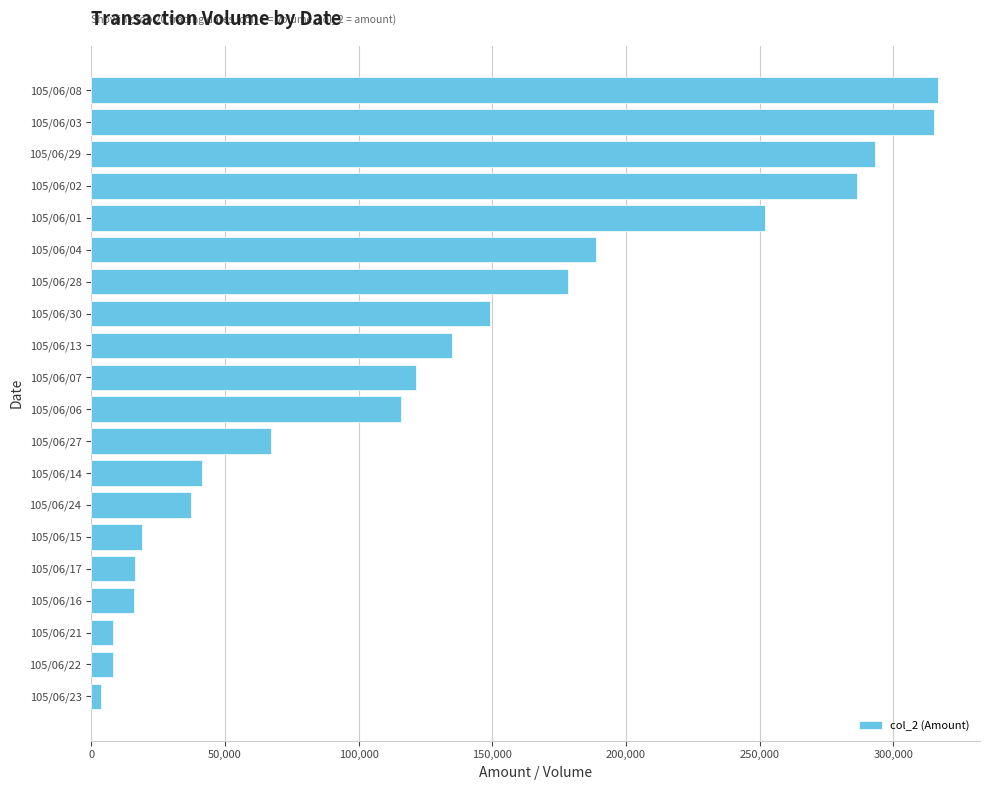

At which label is the value closest to 160070?

105/06/30